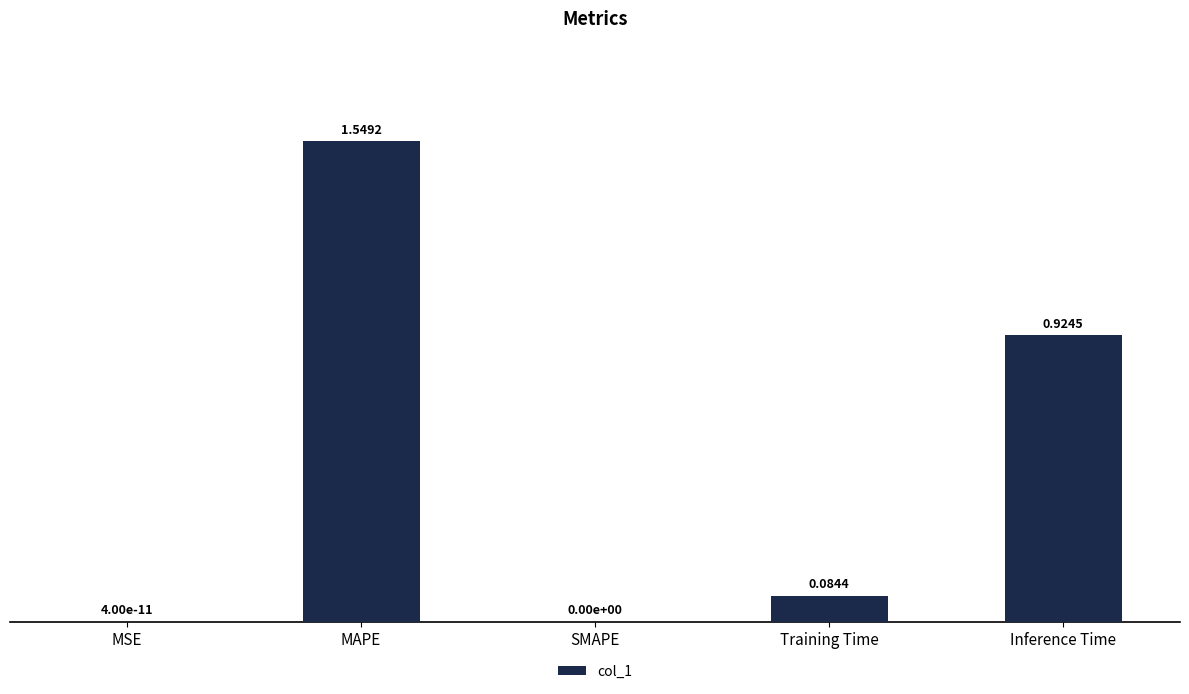

Between Training Time and MSE, which is larger?

Training Time